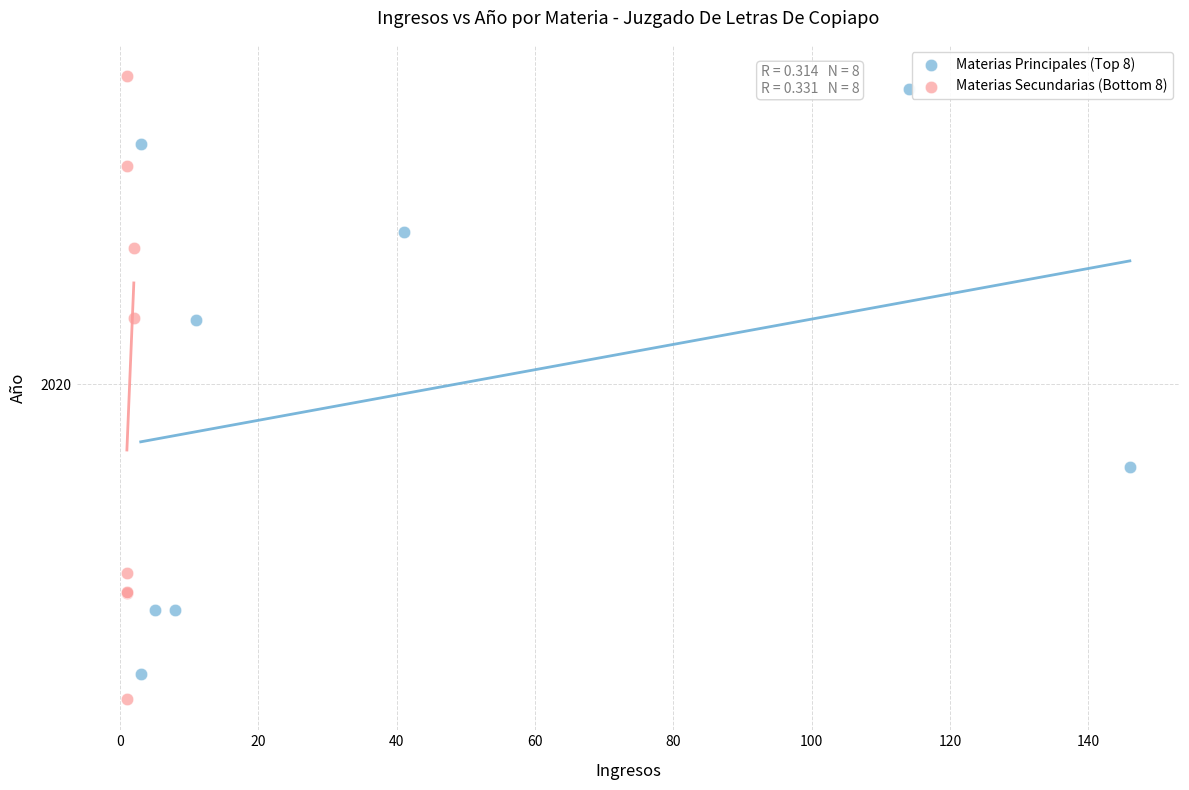

Which series has the largest Y range (max minus min)?

Materias Secundarias (Bottom 8)